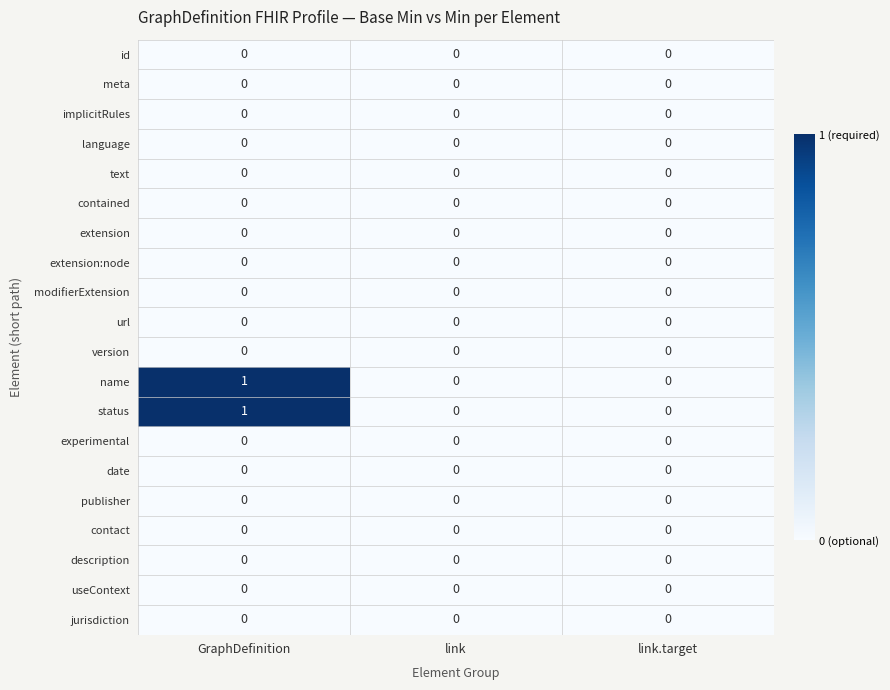

At which category is the sum across all series the highest?

GraphDefinition